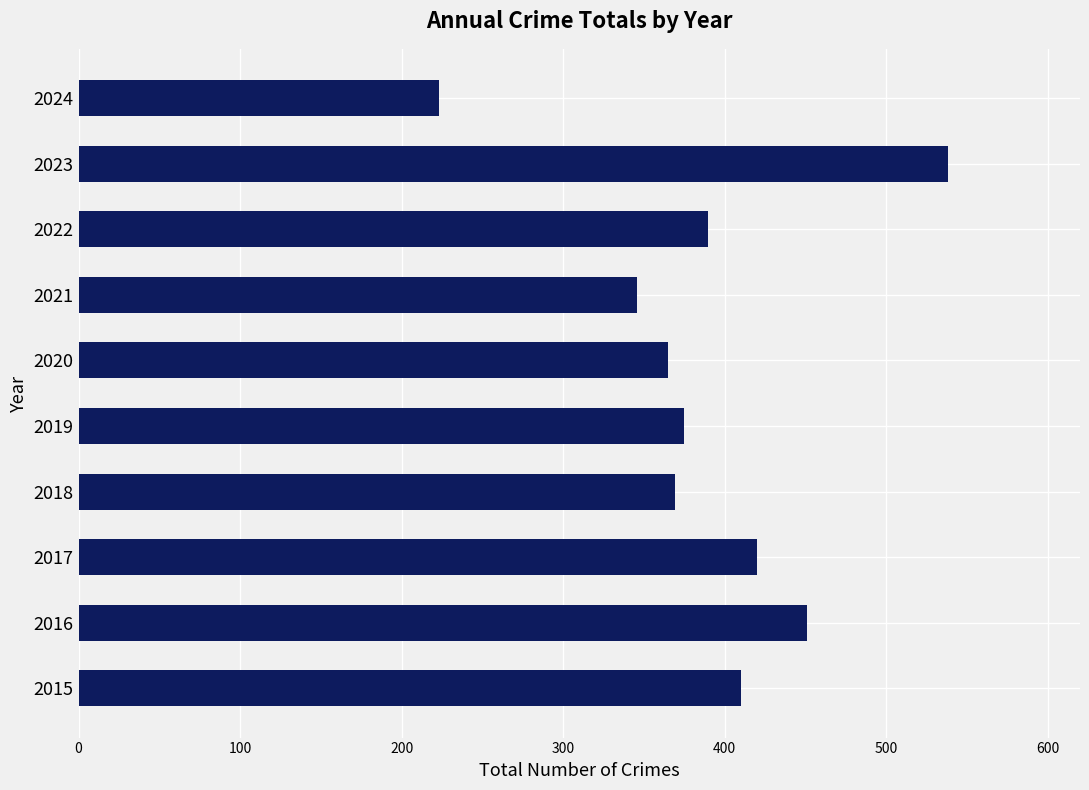

What is the change in value from 2015 to 2024?

-187